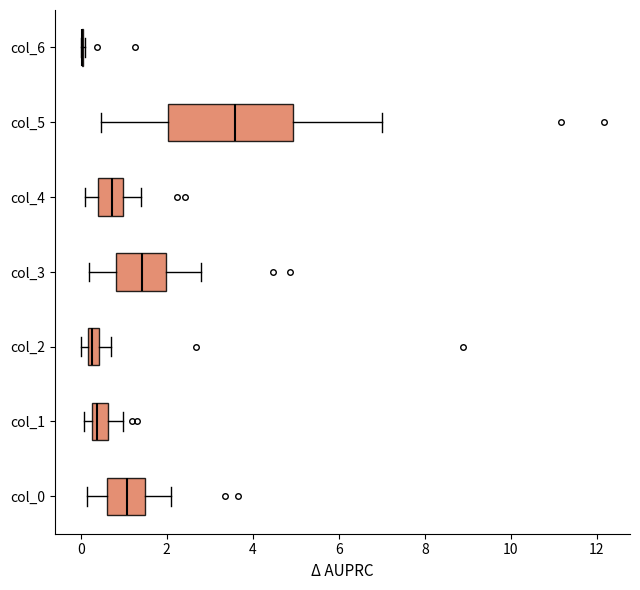

Which box is the widest, from its left edge to its right edge?

col_5